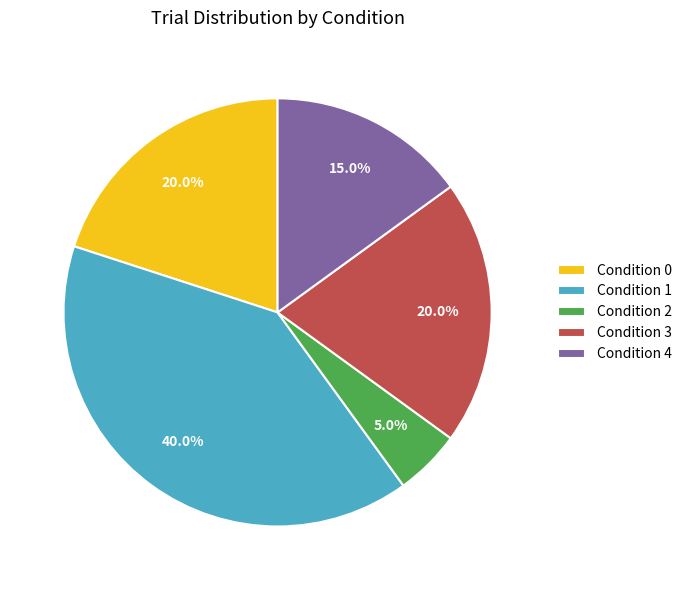

To the nearest percent, what is the difference between the largest and smallest slice percentages?

35%